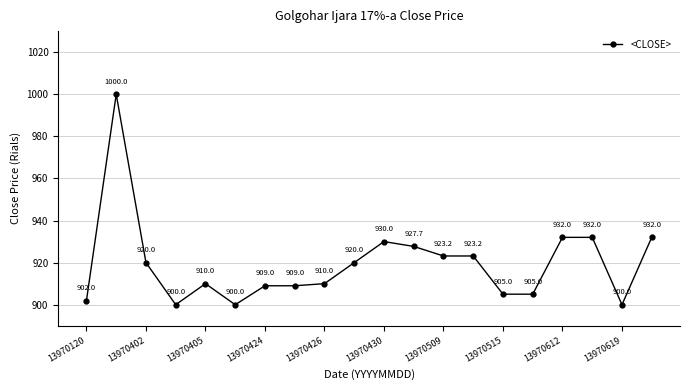

What is the minimum value shown in the chart?

900.0